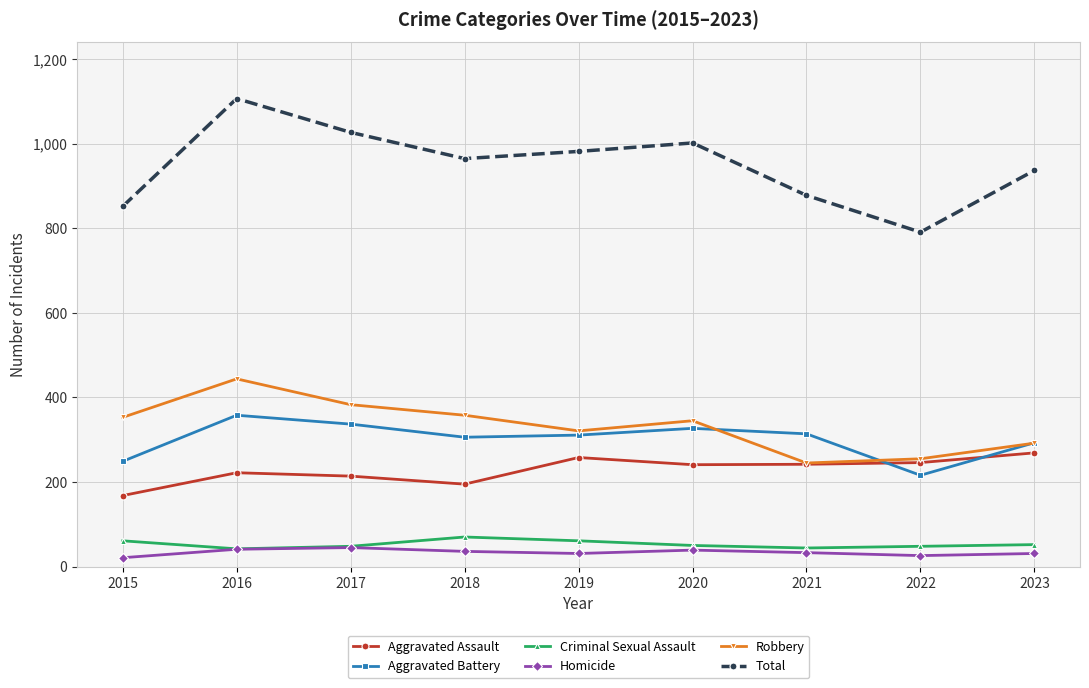

At which label does Robbery reach its minimum?

2021